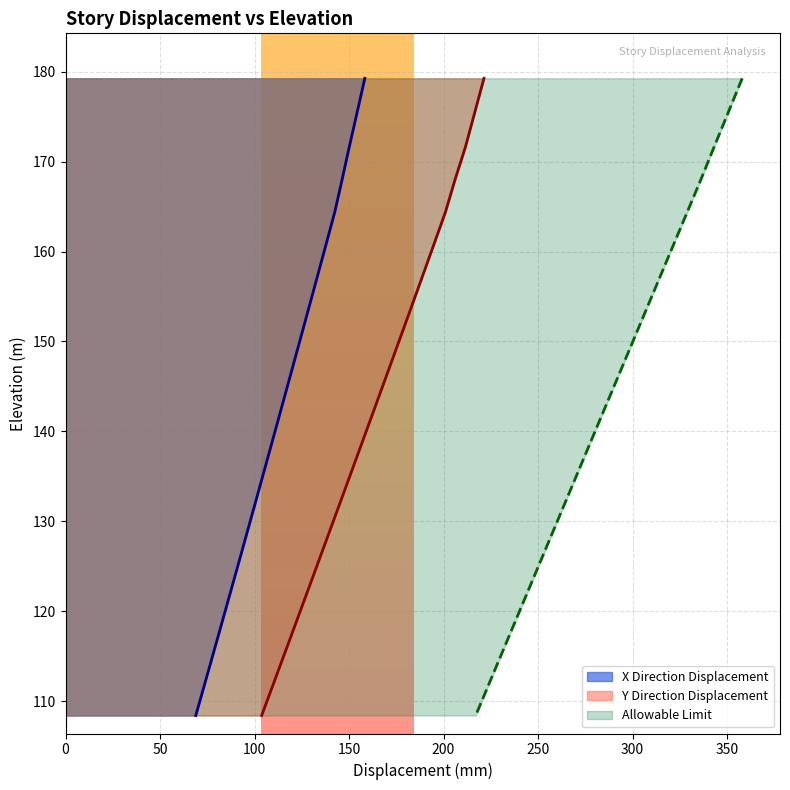

The value of X Direction Displacement at Top of Roof is 234.6. True or false?

False